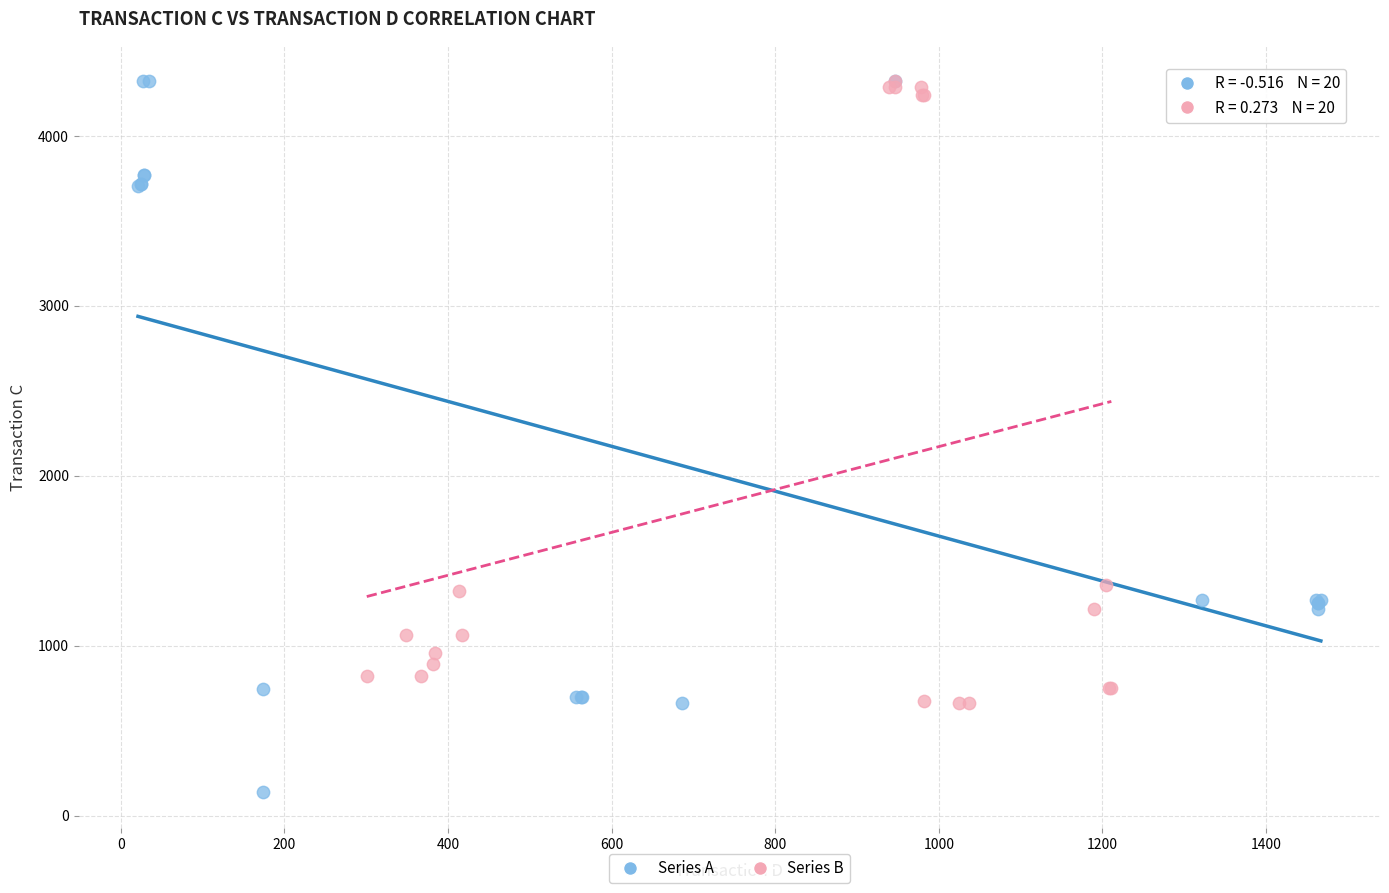

Which series has the widest spread of Y values?

Series A